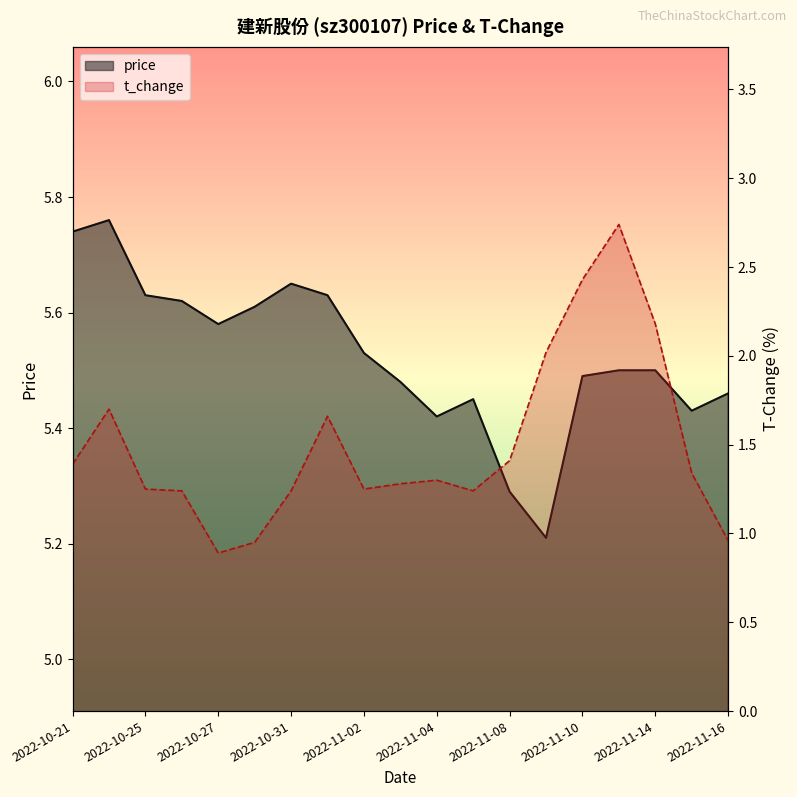

Which series has the widest spread of values?

t_change